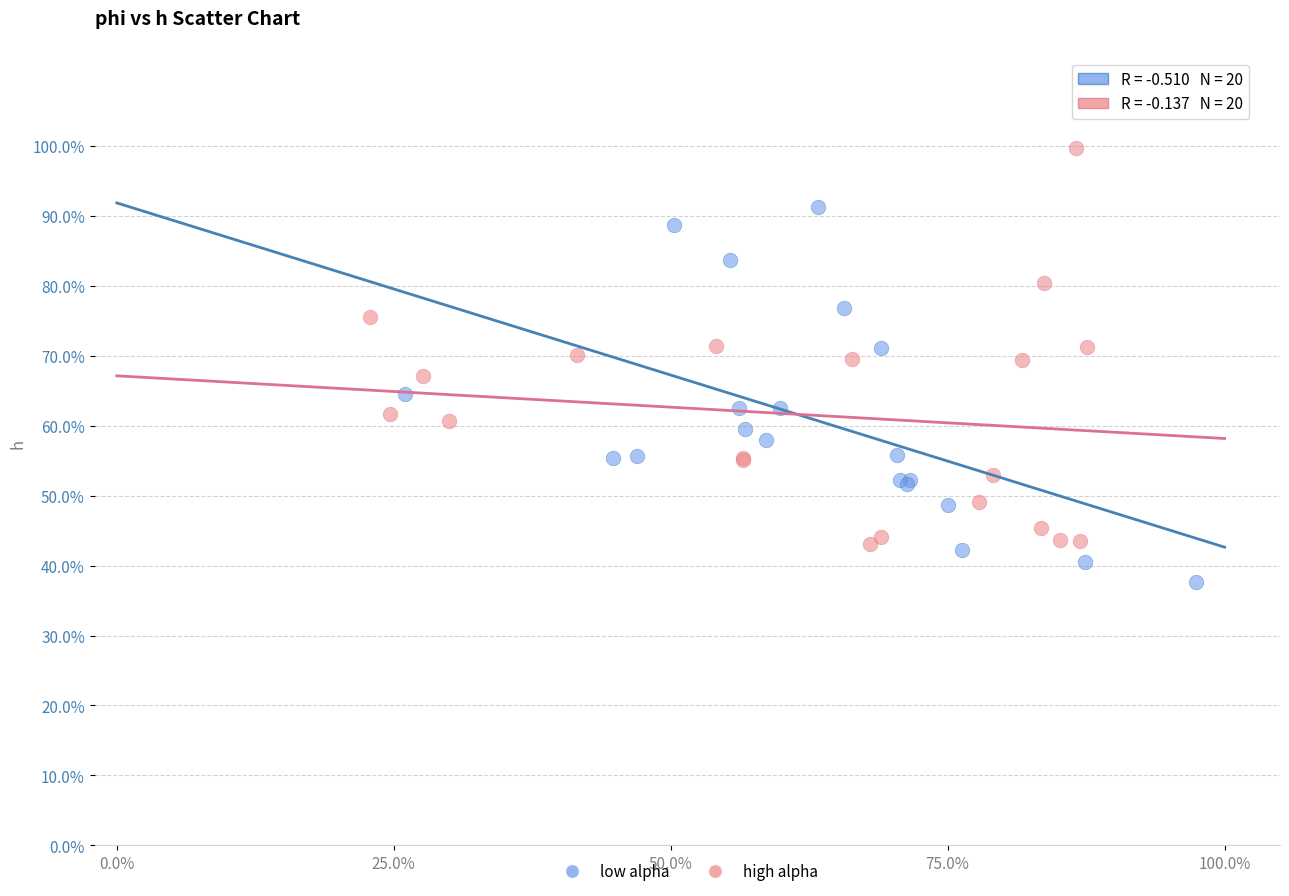

What are all the series names shown in the legend?

low alpha, high alpha